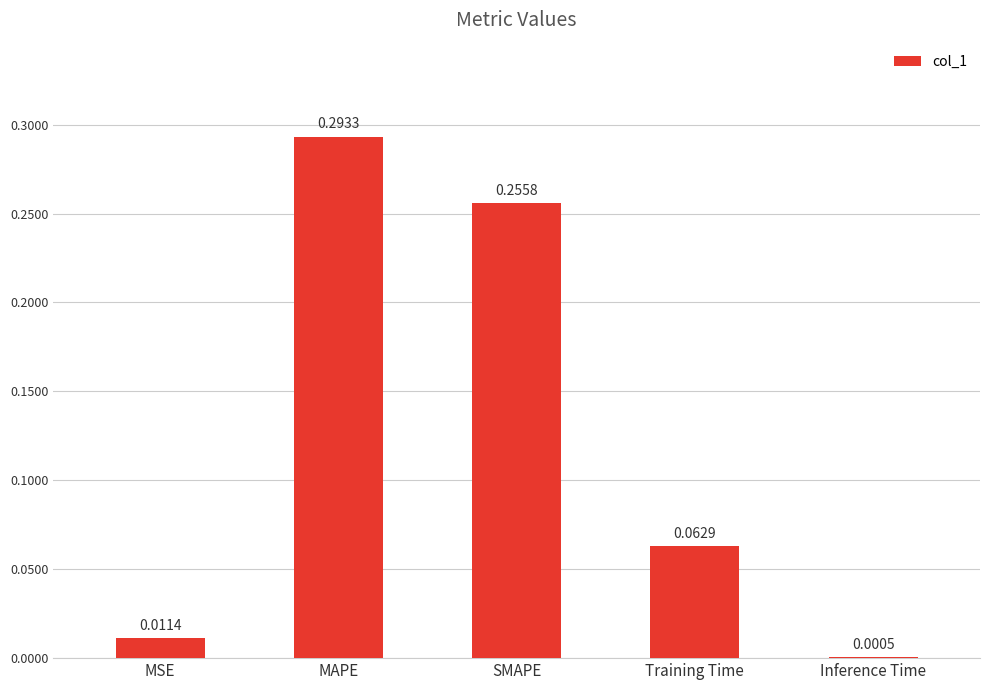

What is the sum of all values?

0.6